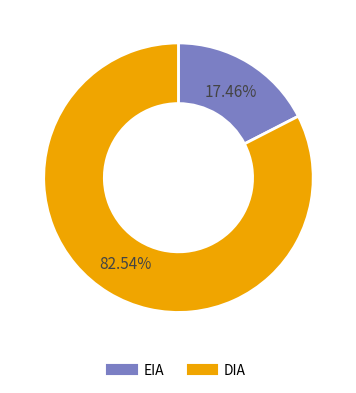

Rank the categories by value from highest to lowest.

DIA, EIA